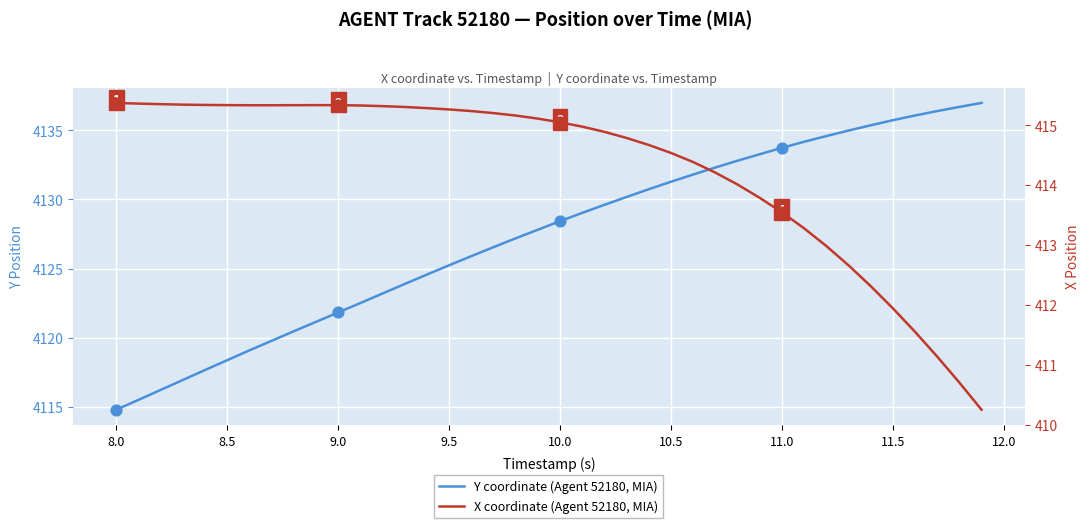

What are all the series names shown in the legend?

Y coordinate (Agent 52180, MIA), X coordinate (Agent 52180, MIA)